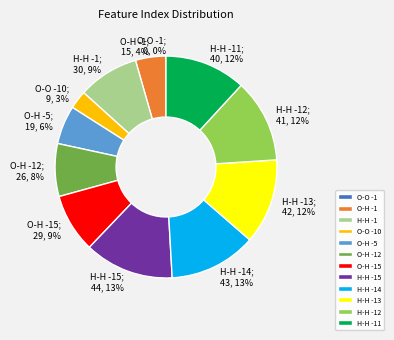

Does 5 represent more than half of the total?

No